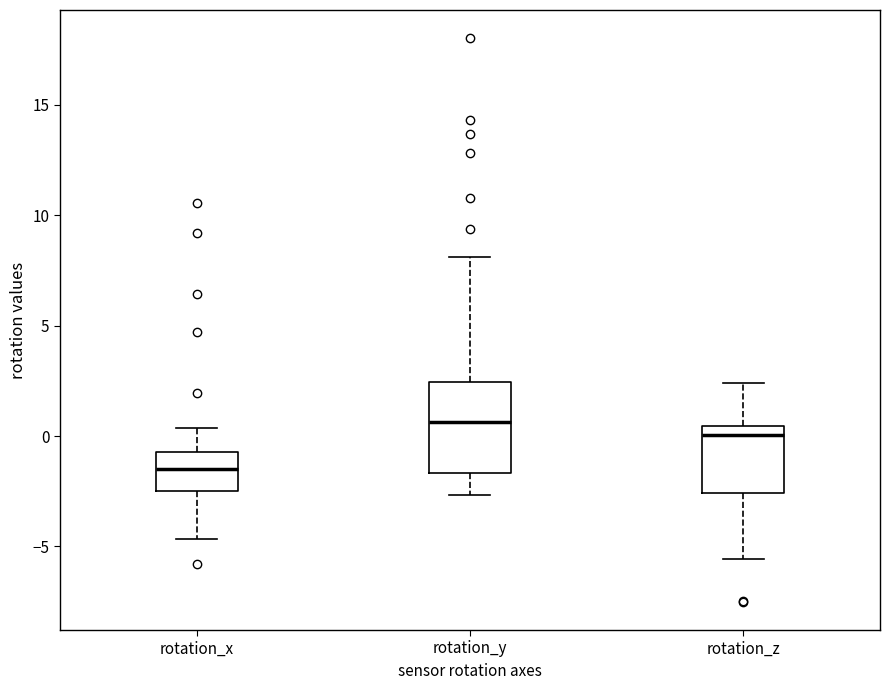

Reading left to right, transcribe this box plot: for each box, give where its median line is, the range the box spans, and where its two whiskers end, as read against the y-axis. The values are not printed on the chart, so give them approximately, as read against the axis.

rotation_x: median -1.5, box -2.5 to -0.5, whiskers -4.5 to 0.5
rotation_y: median 0.5, box -1.5 to 2.5, whiskers -2.5 to 8.0
rotation_z: median 0.0, box -2.5 to 0.5, whiskers -5.5 to 2.5